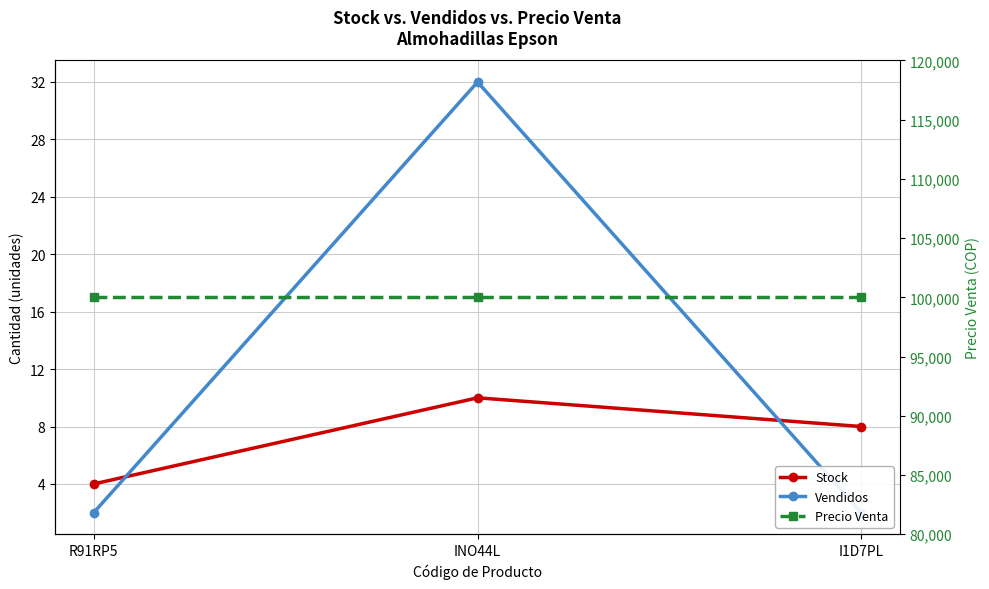

List the series in order of their peak value, lowest first.

Stock, Vendidos, Precio Venta